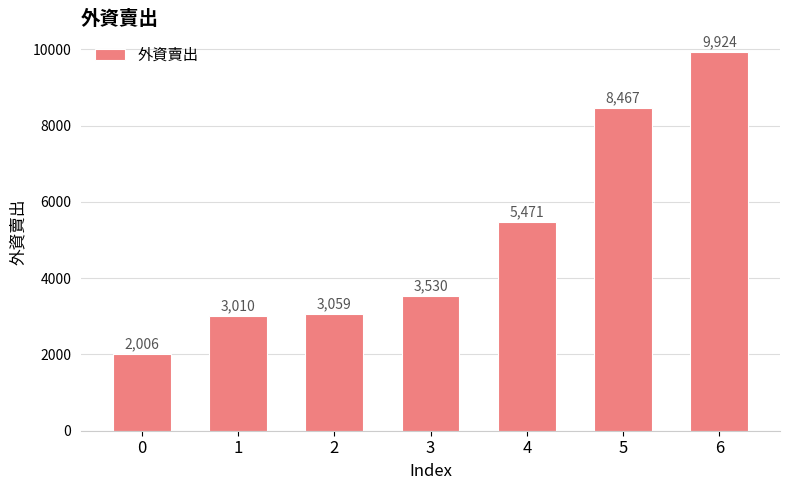

What is the difference between the maximum and minimum values?

7918